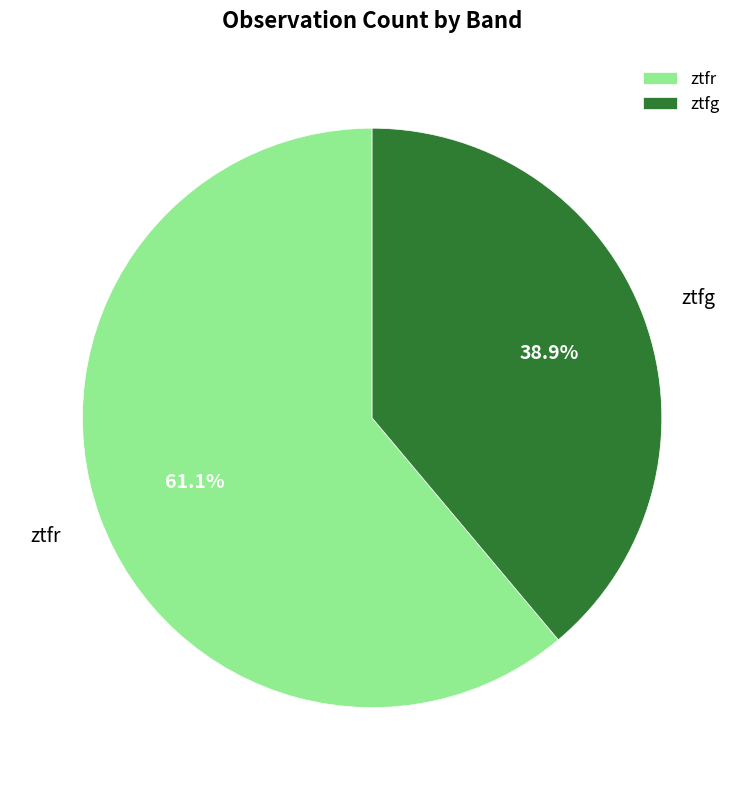

Does any single category account for the majority?

Yes